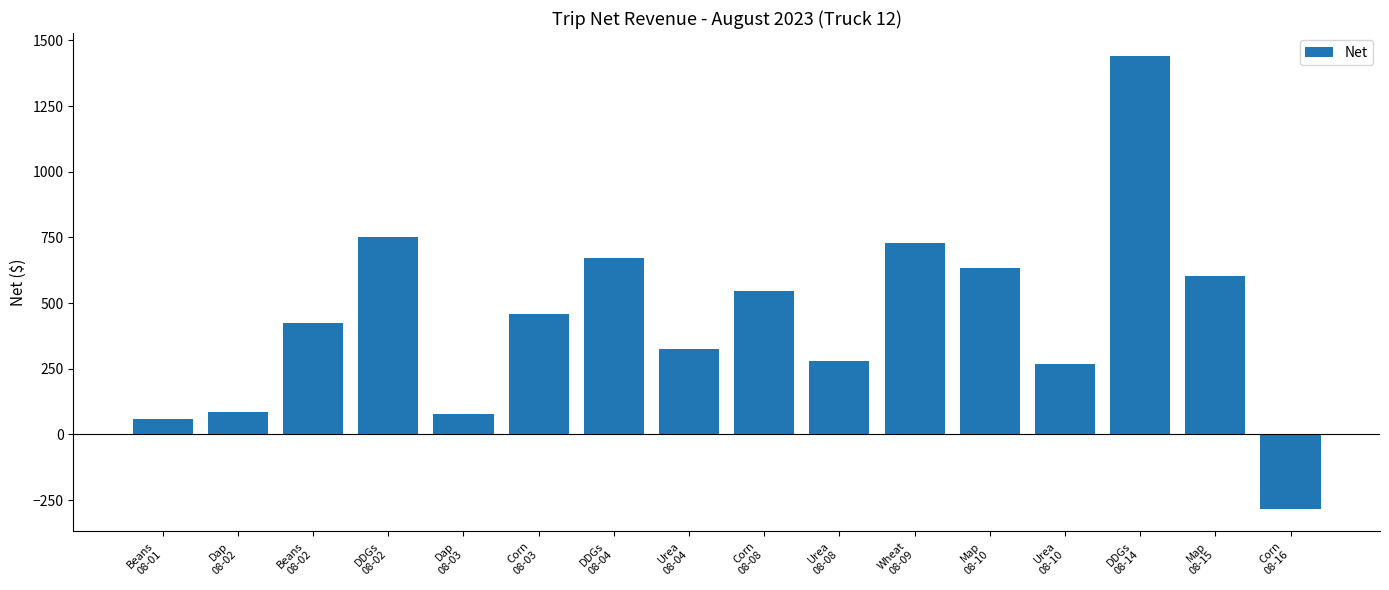

Does the chart contain any negative values?

Yes